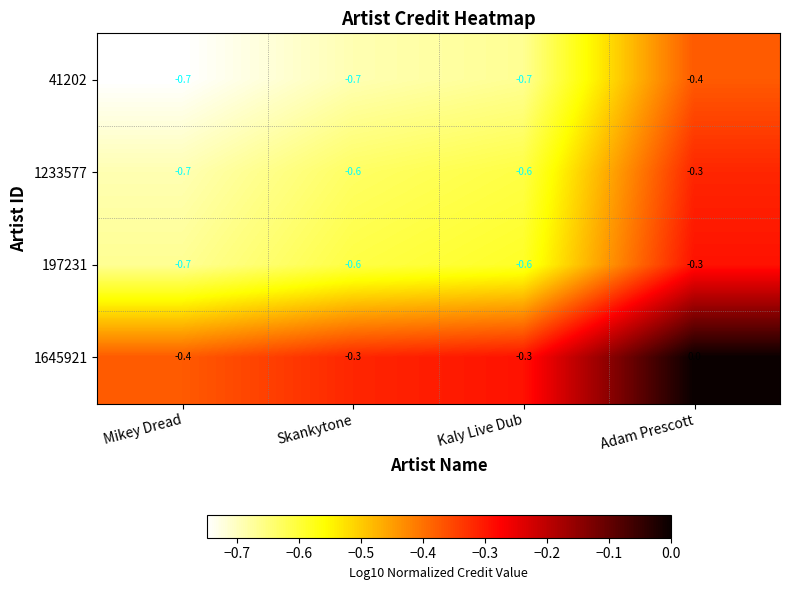

True or false: 197231 has a value of -1.0 at Kaly Live Dub.

False